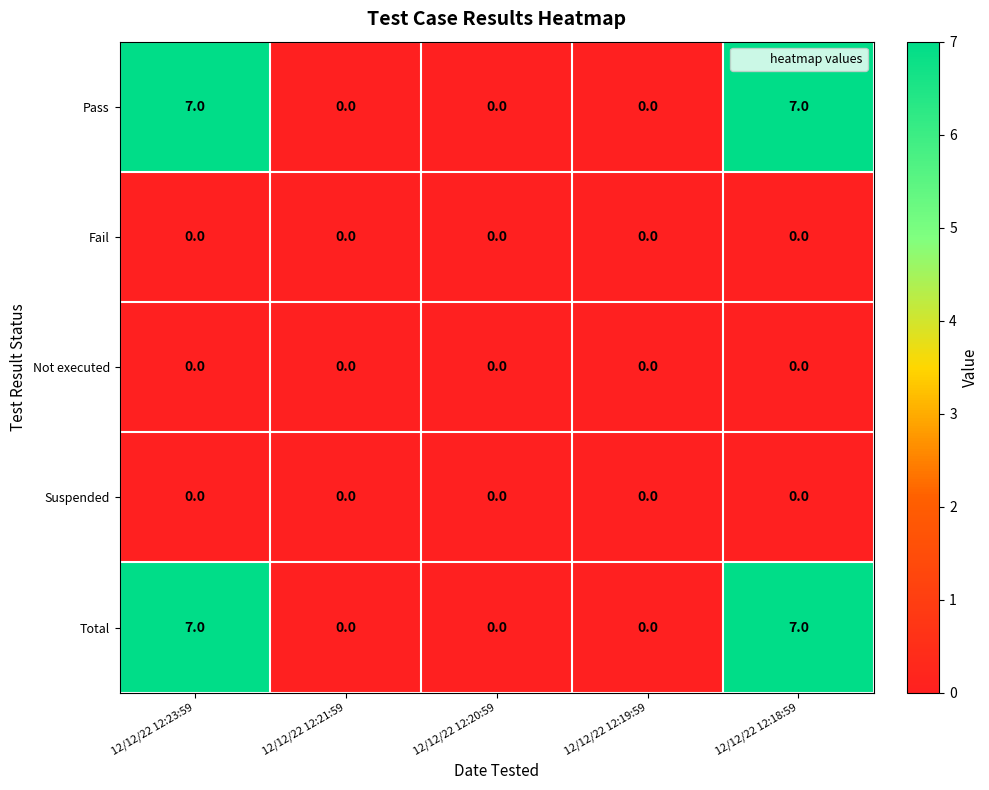

Reading right to left, extract all data points from this chart.

Pass: 7	0	0	0	7
Fail: 0	0	0	0	0
Not executed: 0	0	0	0	0
Suspended: 0	0	0	0	0
Total: 7	0	0	0	7